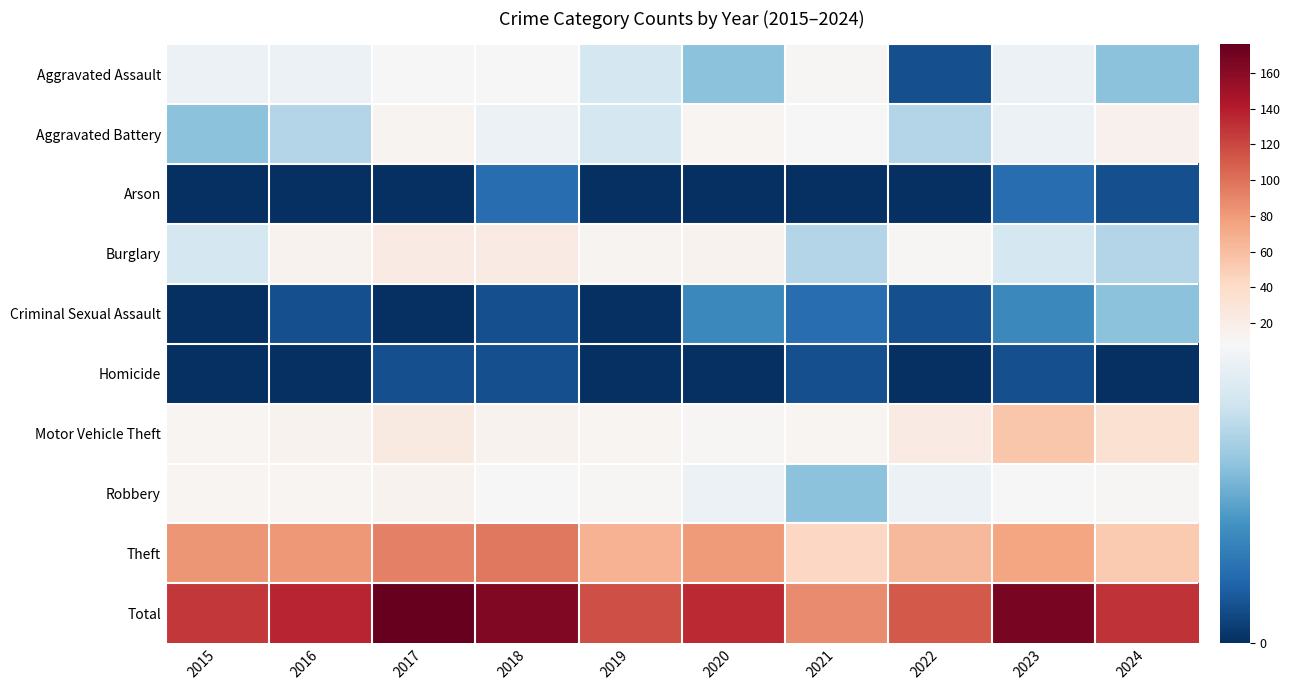

Which series has the largest range (max minus min)?

Total